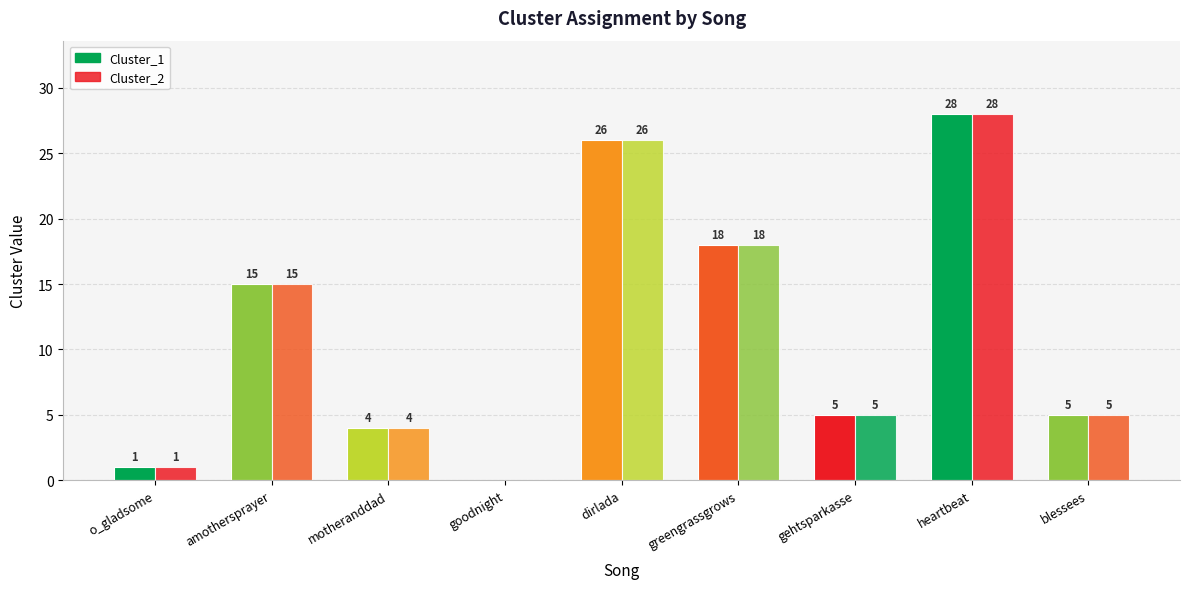

What is the difference between the maximum and minimum values in the Cluster_2 series?

28